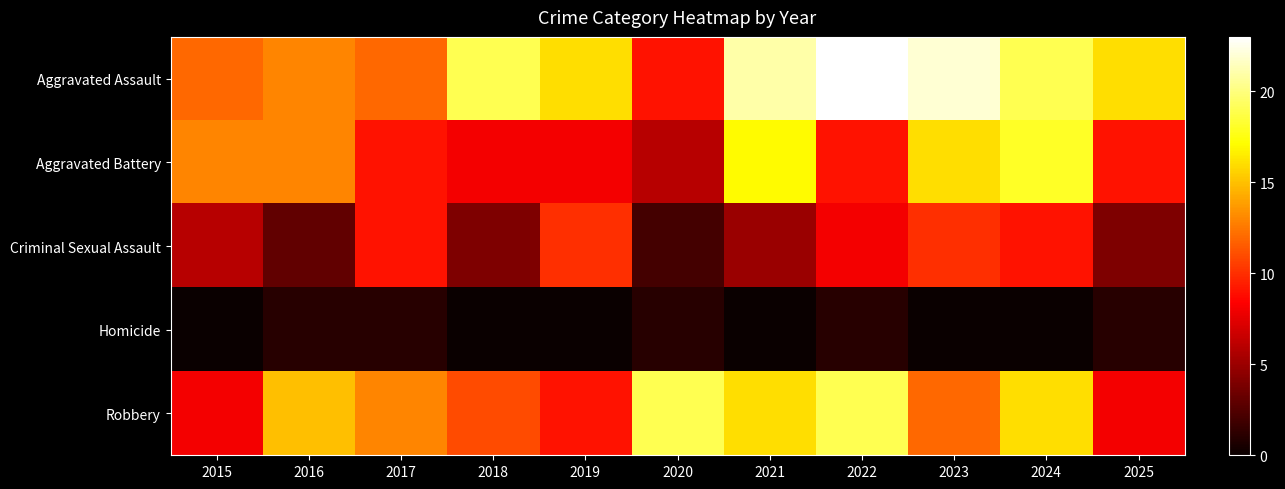

Count the number of data series in this chart.

5